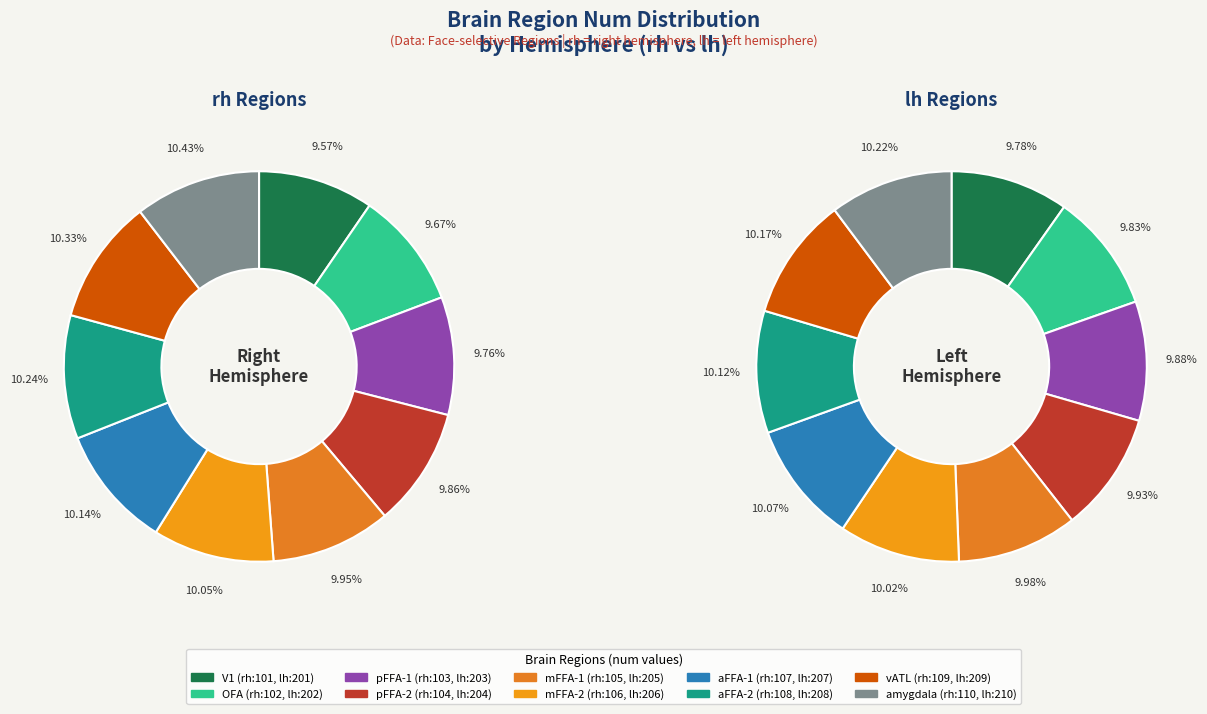

How many slices are in this pie chart?

10